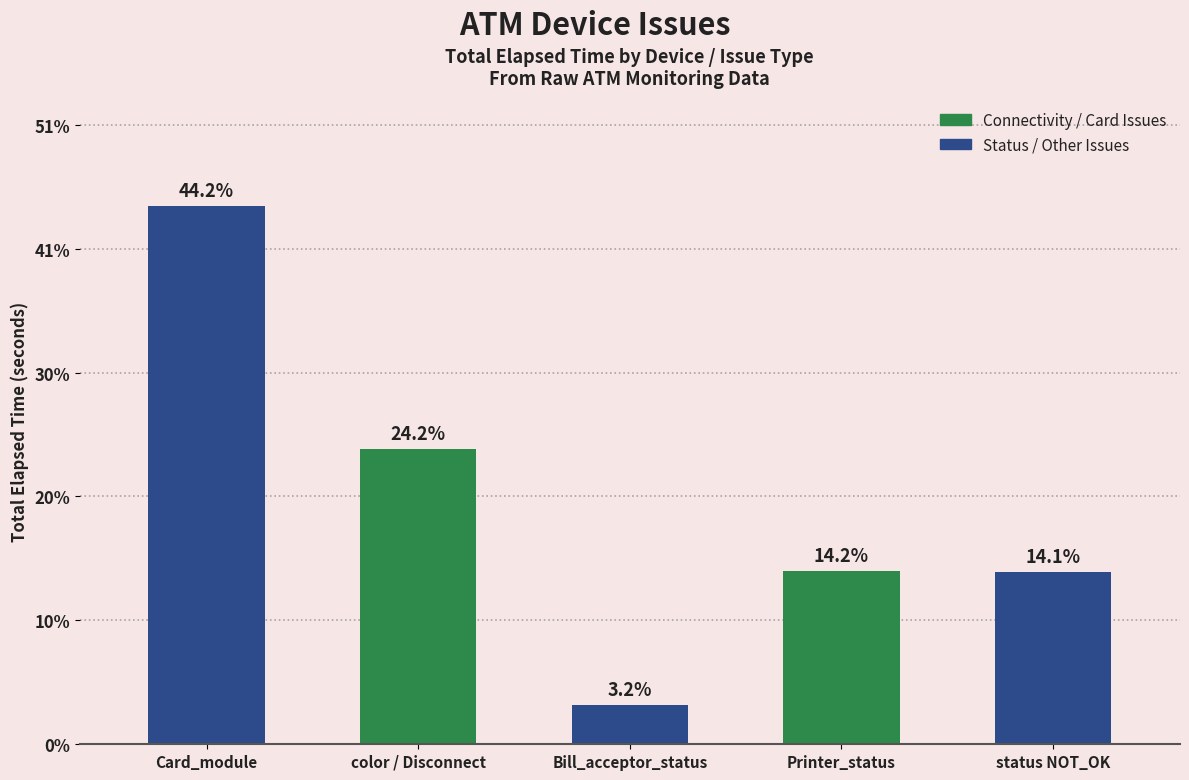

Reading right to left, list all the values displayed in this chart.

10521	10605	2370	18060	32920